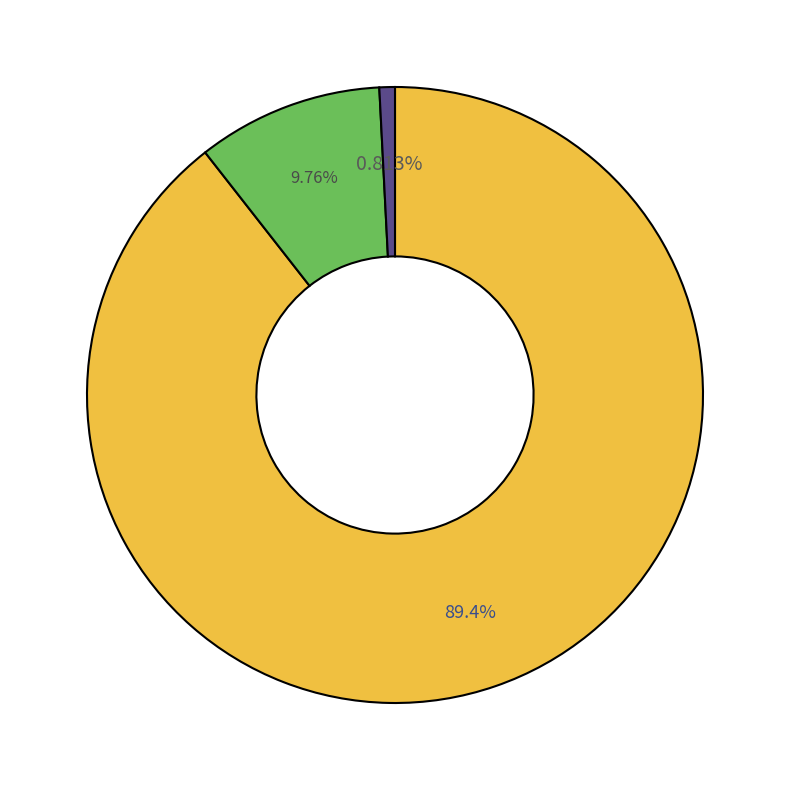

Is there a majority slice in this chart?

Yes